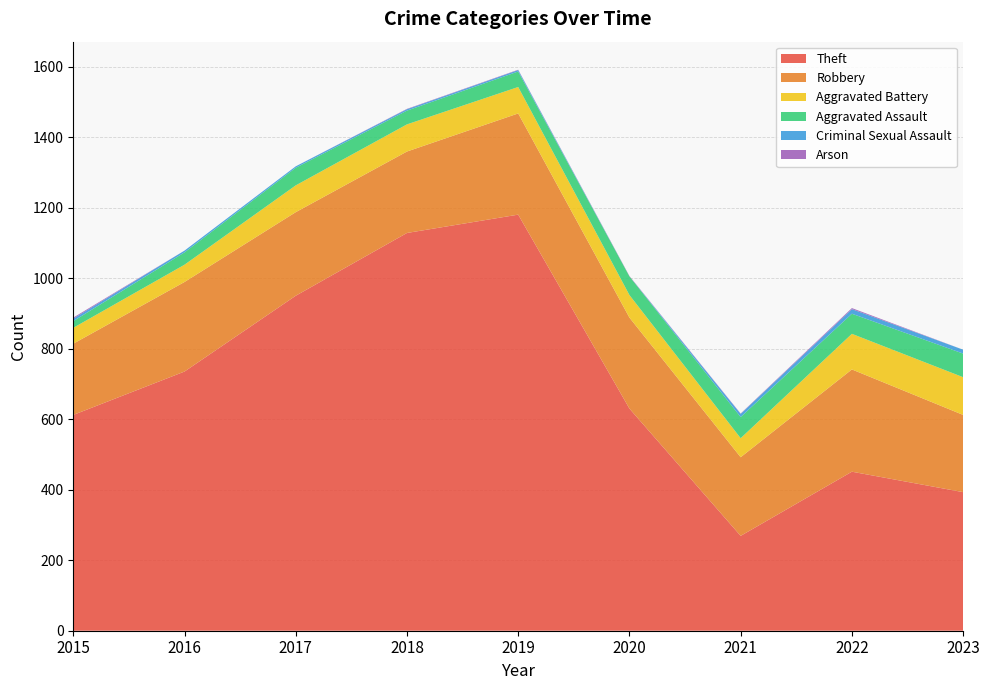

Reading left to right, transcribe all the data shown in this chart.

Theft: 612	735	950	1128	1180	630	269	451	393
Robbery: 202	254	237	231	287	258	223	290	219
Aggravated Battery: 45	49	76	77	75	64	54	101	107
Aggravated Assault: 19	35	50	39	44	53	60	57	67
Criminal Sexual Assault: 7	5	4	4	4	0	9	13	11
Arson: 3	0	0	1	1	1	1	3	0